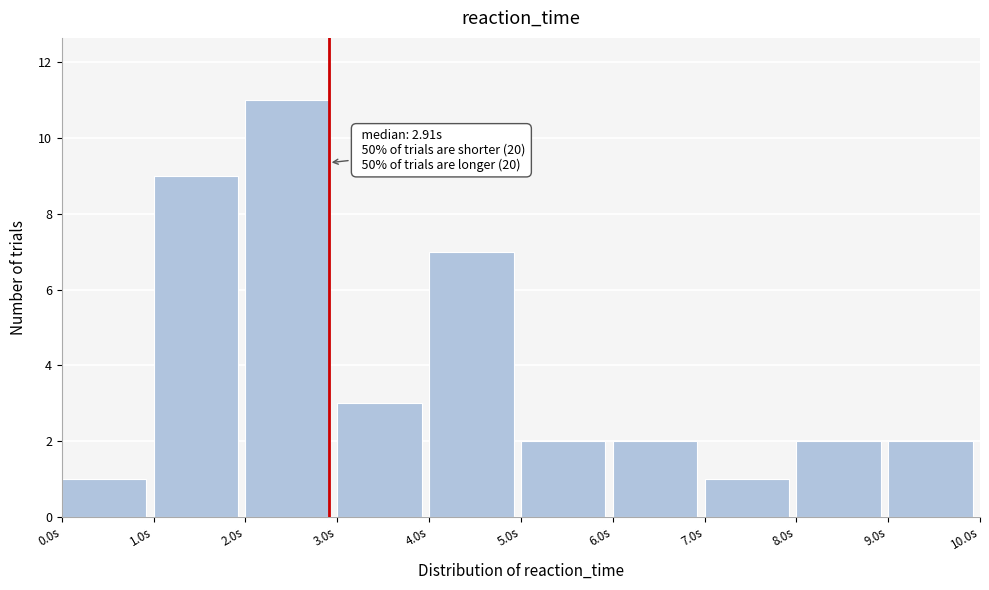

Which range on the x-axis has the tallest bar?

2 to 3